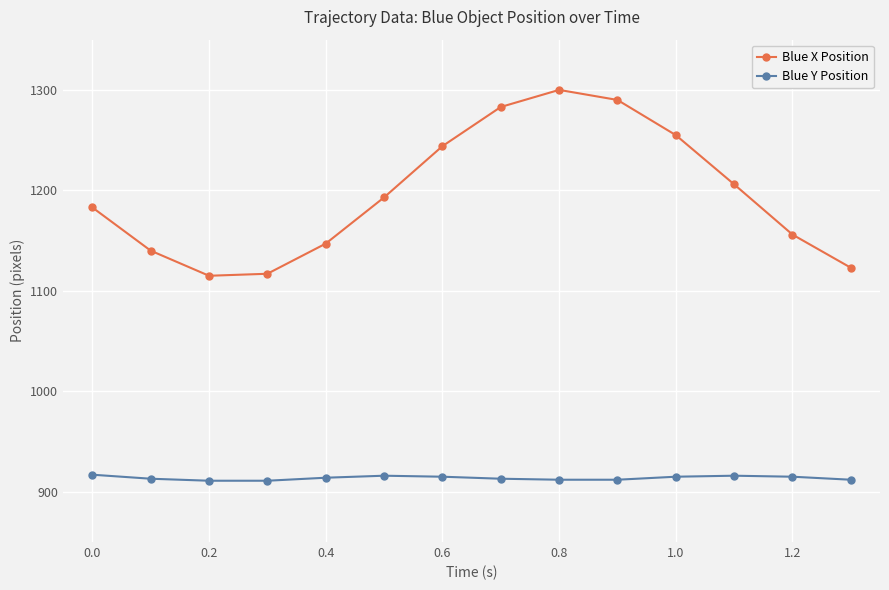

True or false: Blue Y Position and Blue X Position cross at least once.

False